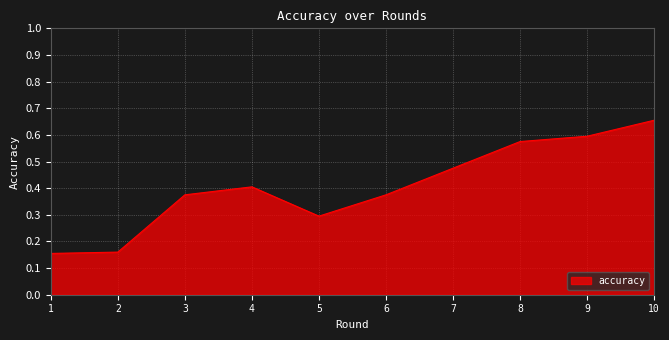

At which category does the chart reach its peak across all series?

10